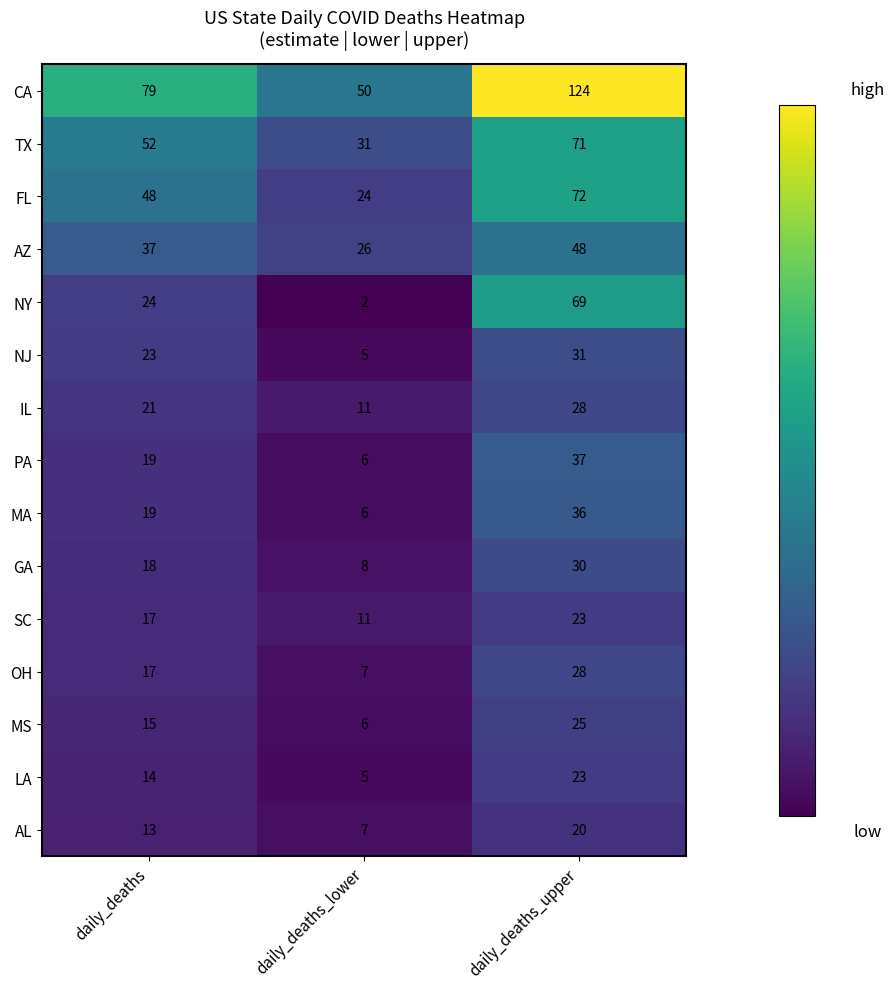

The value of AZ at daily_deaths_lower is 16. True or false?

False